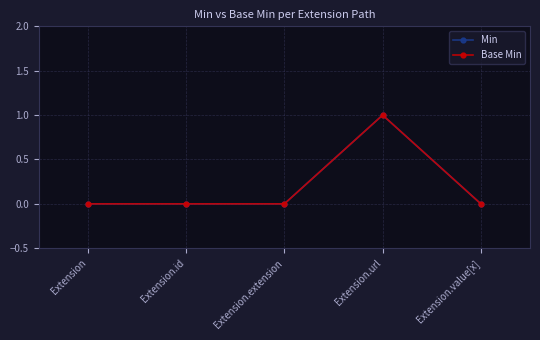

Reading left to right, extract all data points from this chart.

Min: 0	0	0	1	0
Base Min: 0	0	0	1	0